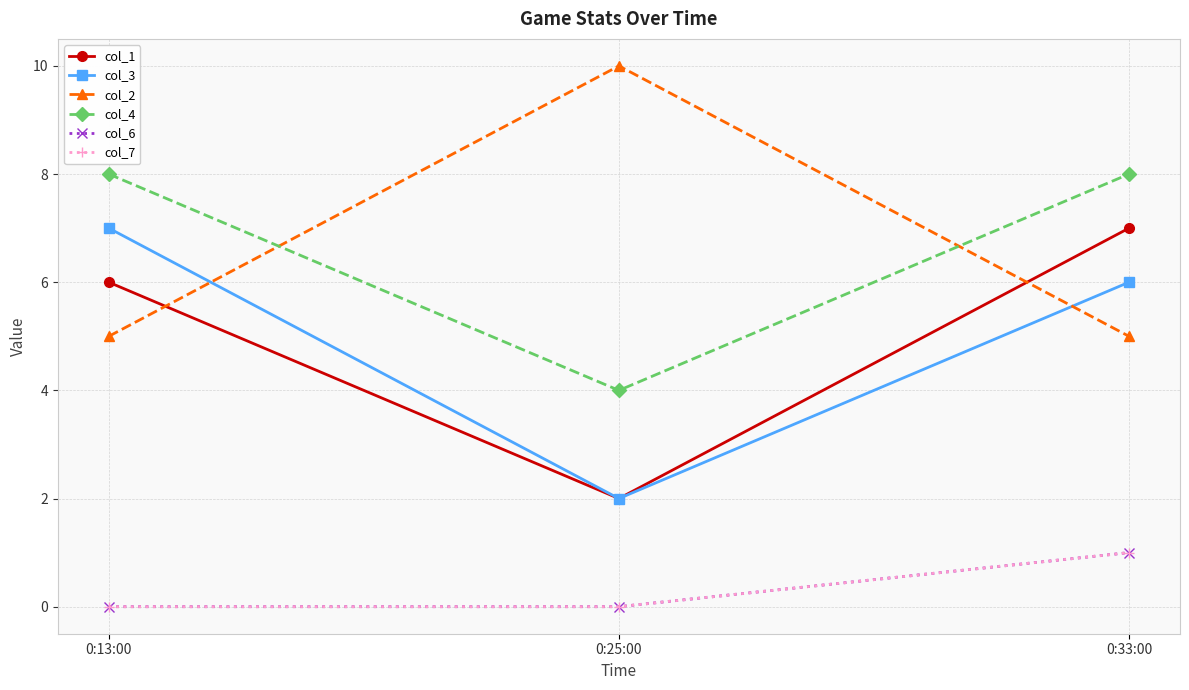

What is the difference between the highest and lowest values at 0:25:00?

10